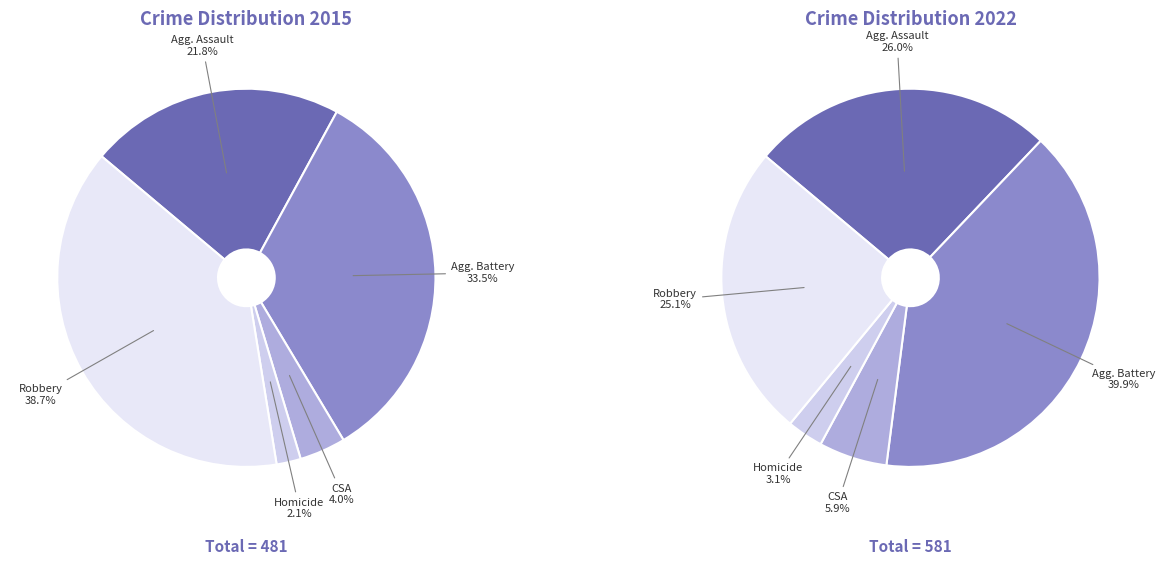

Is the sum of 4 and 2 greater than half?

No